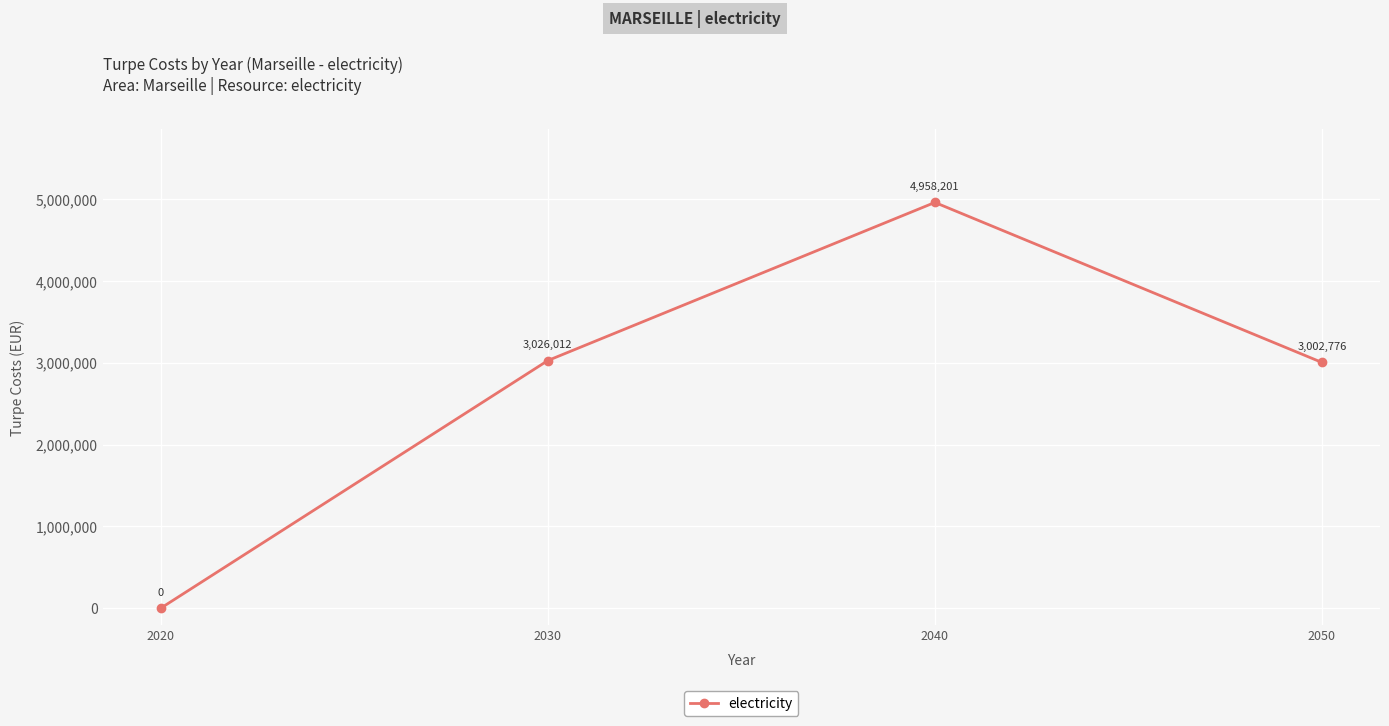

Rank the categories by value from lowest to highest.

2020, 2050, 2030, 2040